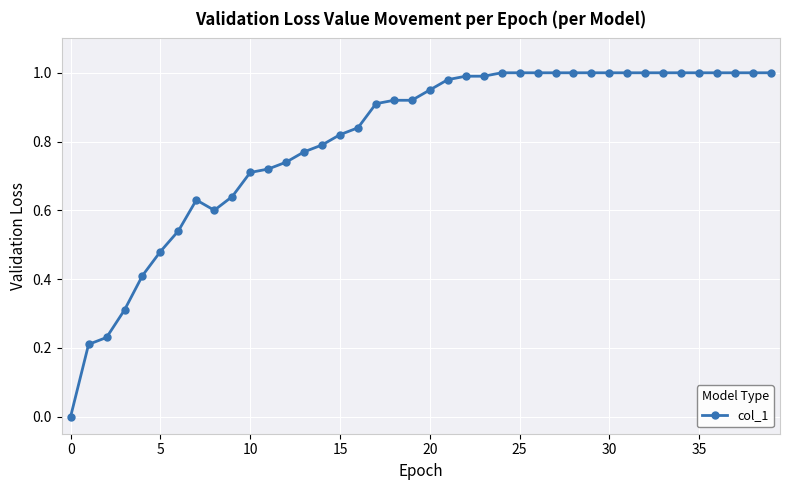

What is the sum of all values?

32.1